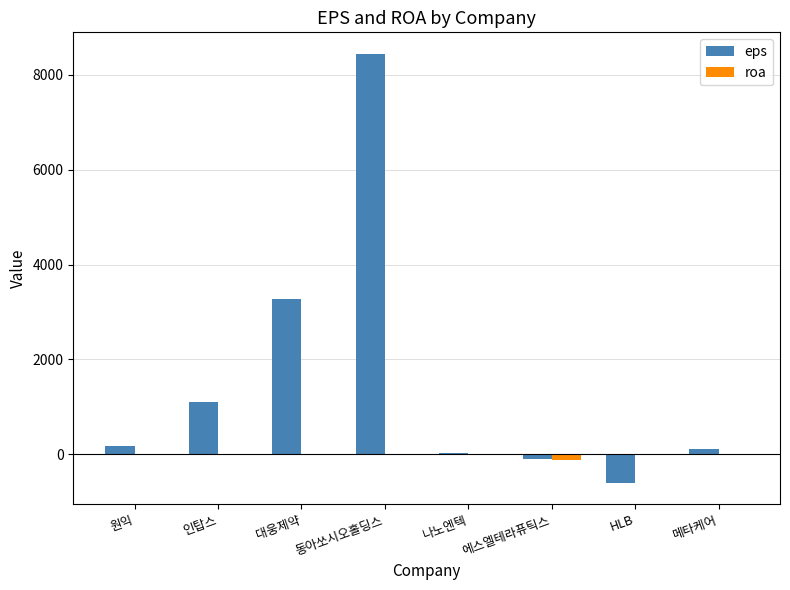

The value of roa at 대웅제약 is 1.8. True or false?

True